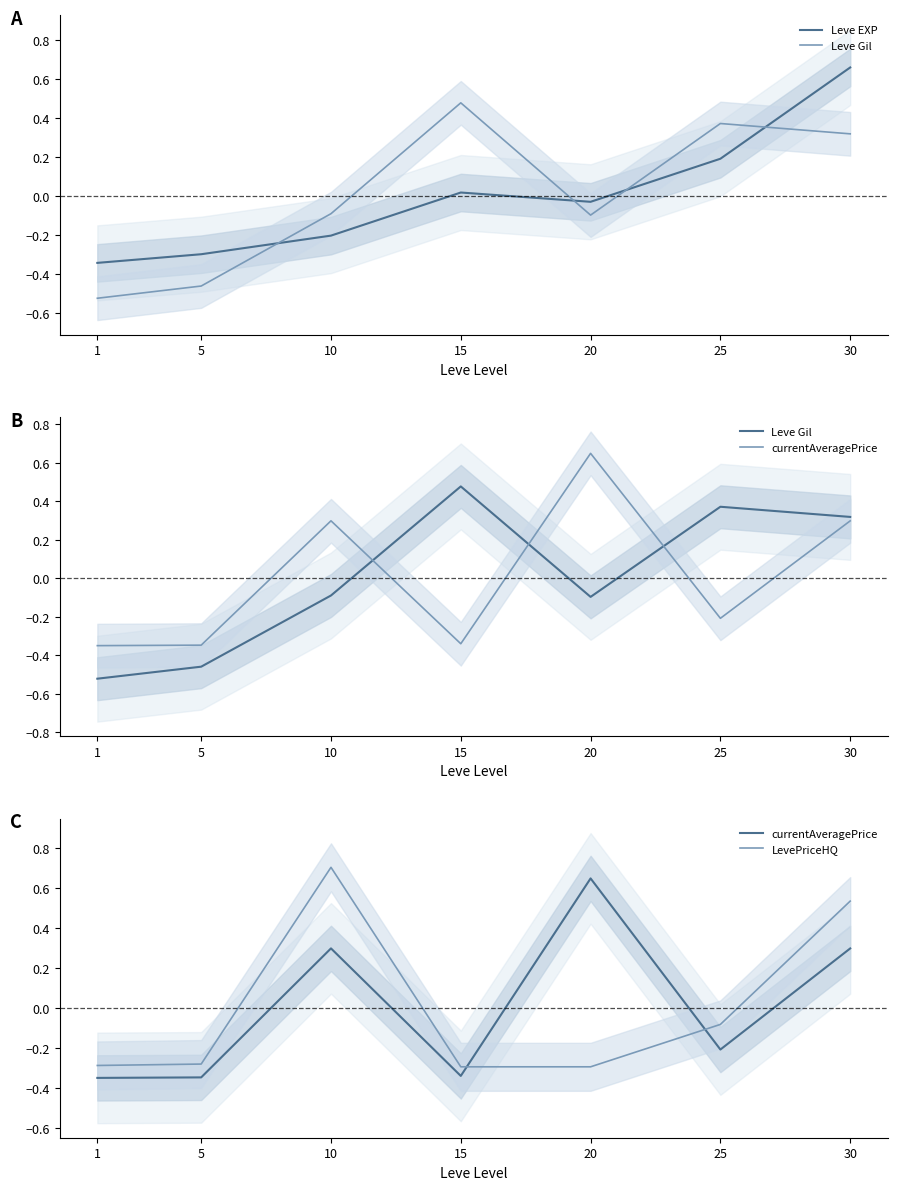

What is the value of the Leve Gil point at the 7th from the left?

0.3